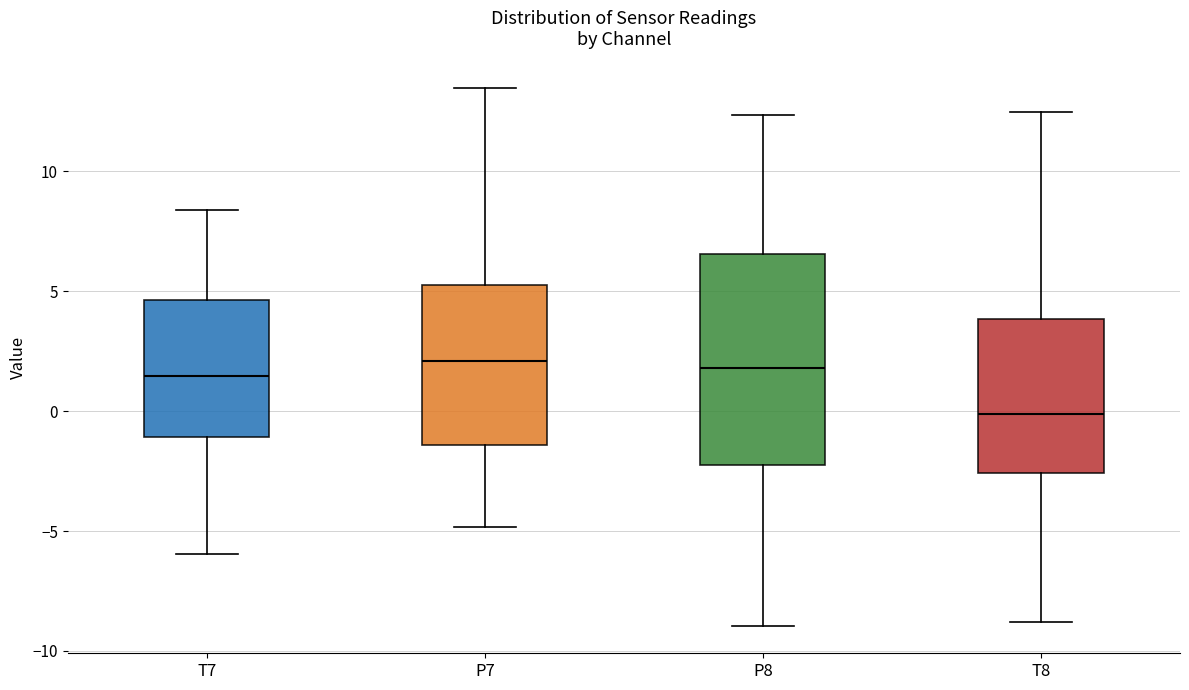

Reading left to right, transcribe this box plot: for each box, give where its median line is, the range the box spans, and where its two whiskers end, as read against the y-axis. The values are not printed on the chart, so give them approximately, as read against the axis.

T7: median 1.5, box -1.0 to 4.5, whiskers -6.0 to 8.5
P7: median 2.0, box -1.5 to 5.0, whiskers -5.0 to 13.5
P8: median 2.0, box -2.0 to 6.5, whiskers -9.0 to 12.5
T8: median 0.0, box -2.5 to 4.0, whiskers -9.0 to 12.5